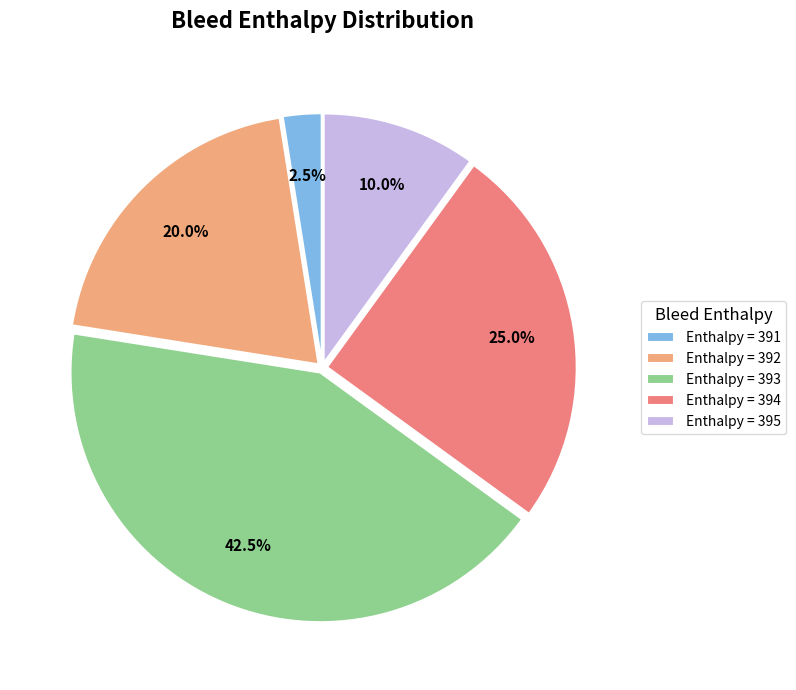

Which slice is the largest?

Enthalpy = 393